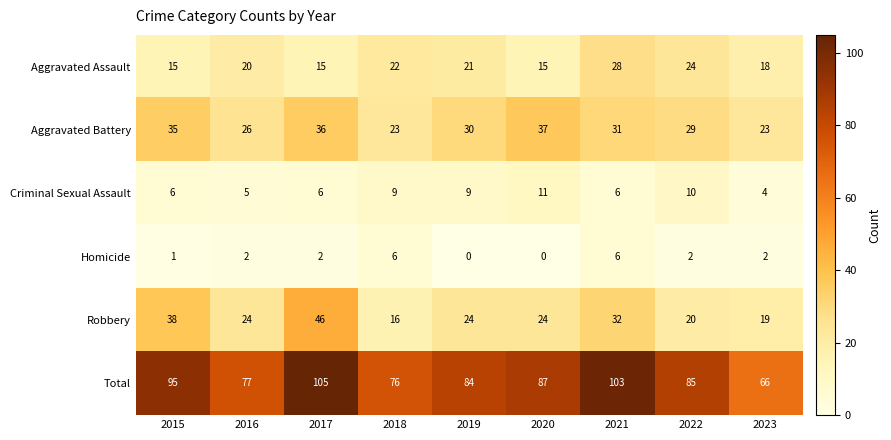

Is the value of Total at 2021 greater than the value of Robbery at 2016?

Yes